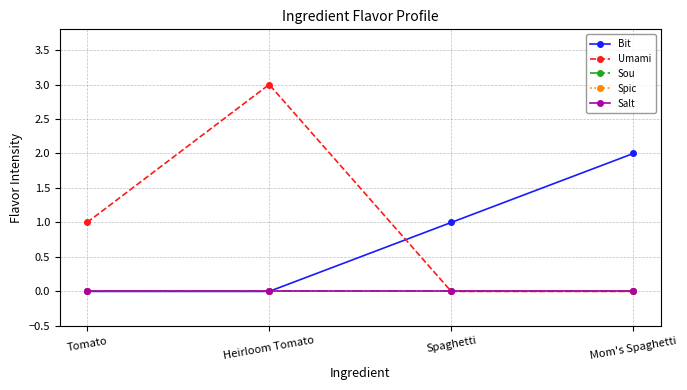

Does the chart have visible grid lines?

Yes